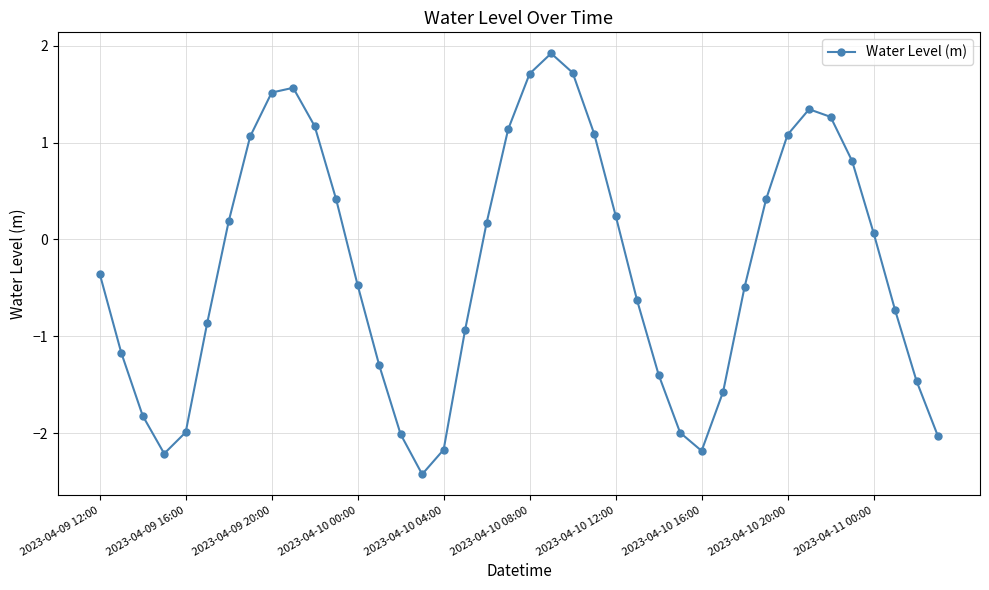

True or false: there are more than 1 points higher than both neighbors.

True